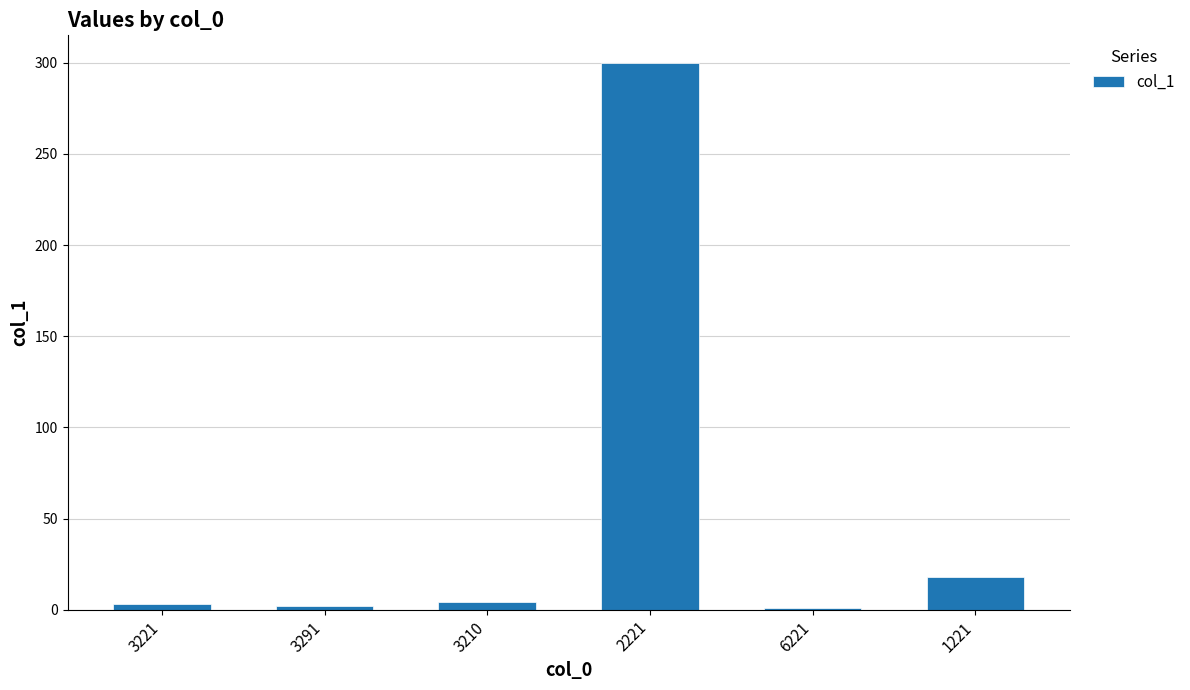

What is the difference between the second highest and minimum values?

17.0